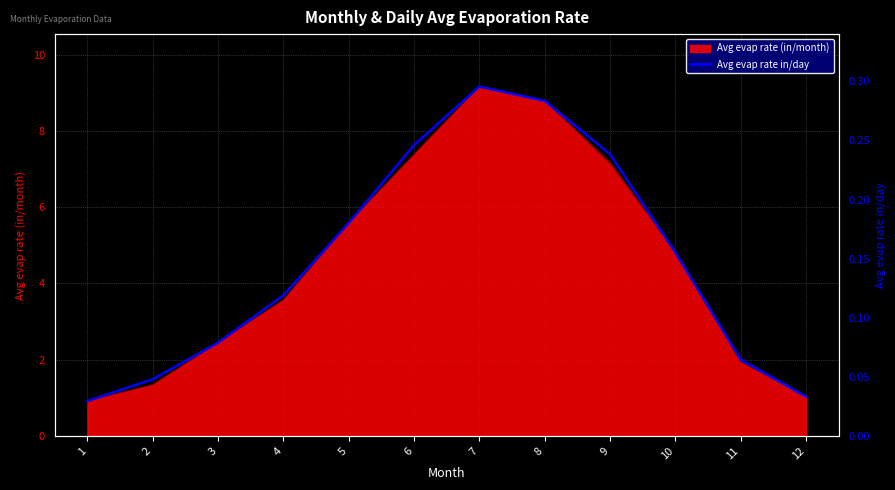

List the labels in order of value, largest first.

7, 8, 6, 9, 5, 10, 4, 3, 11, 2, 12, 1